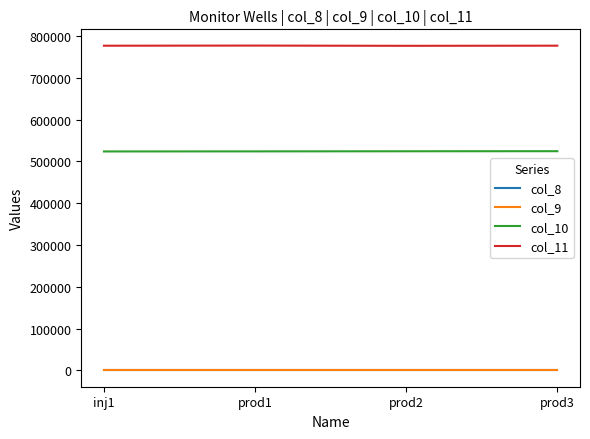

What is the highest value of the col_9 series?

7.0